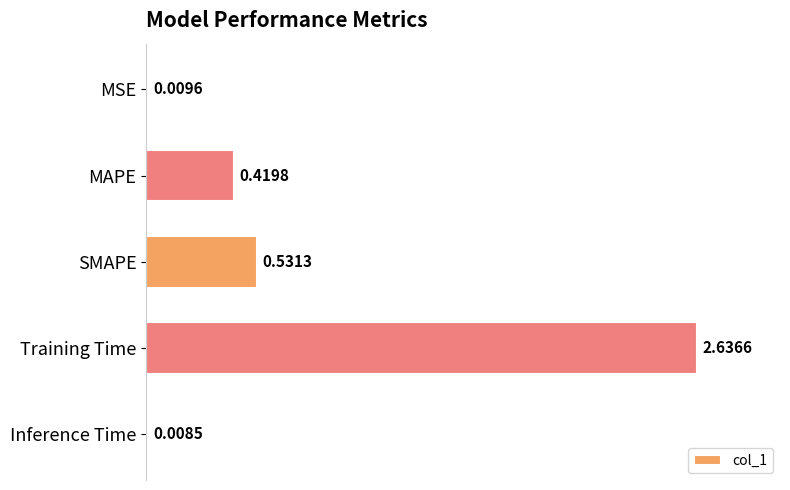

What is the sum of all values?

3.6